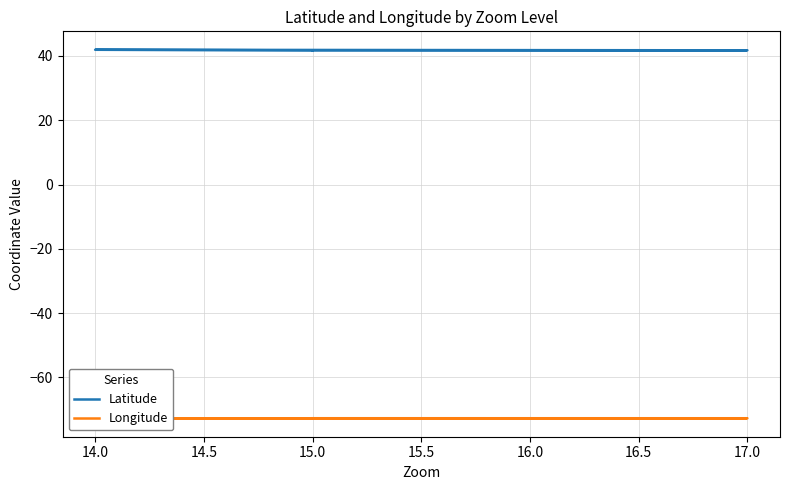

How many distinct data groups are displayed?

2